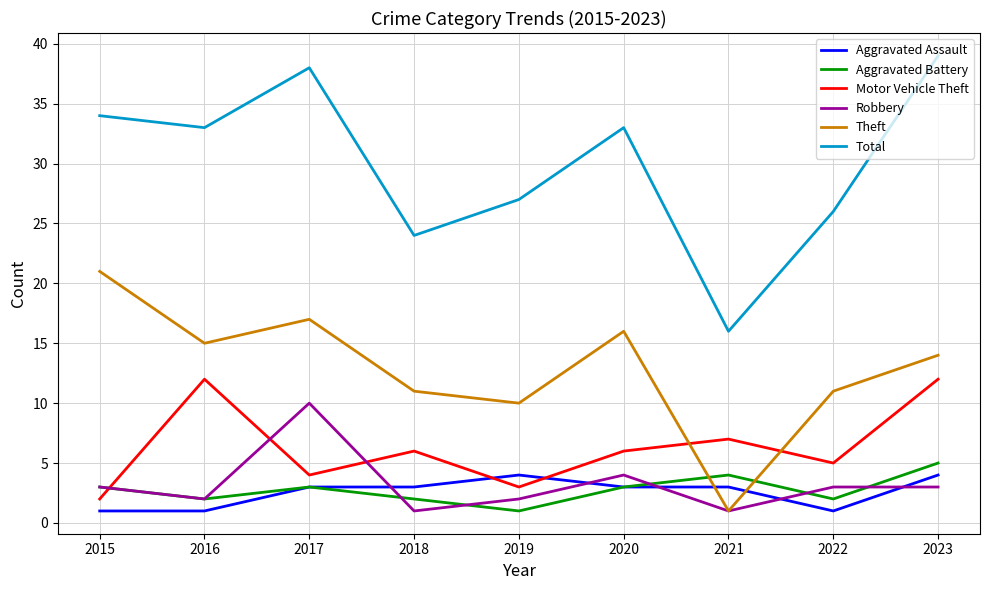

How many series are shown in this chart?

6